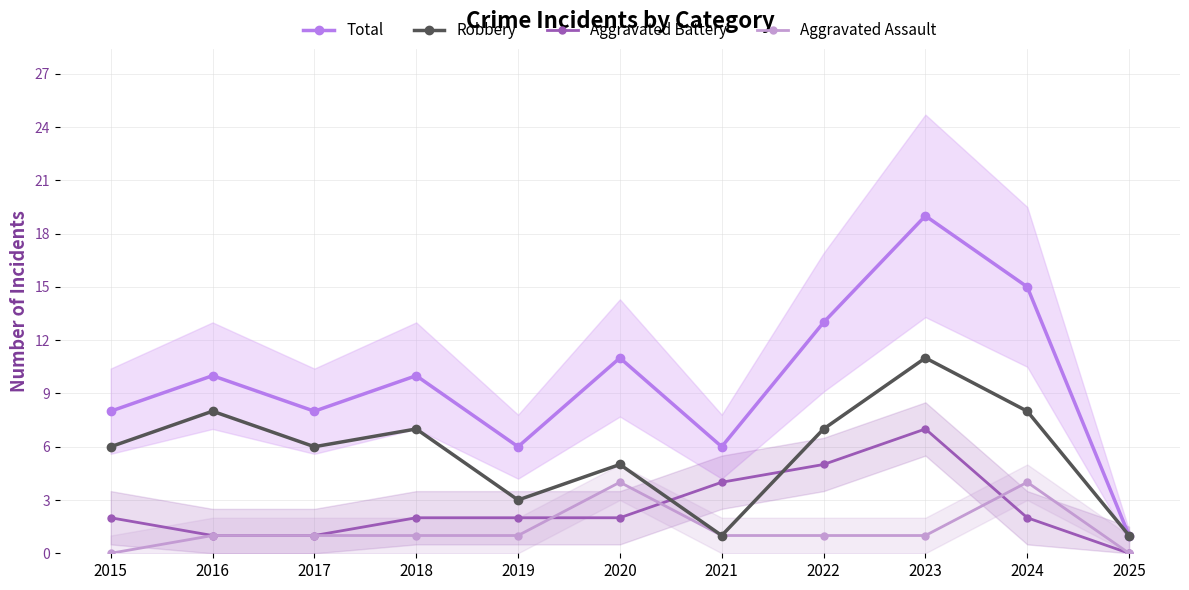

True or false: Total has more than 1 interior local peaks.

True